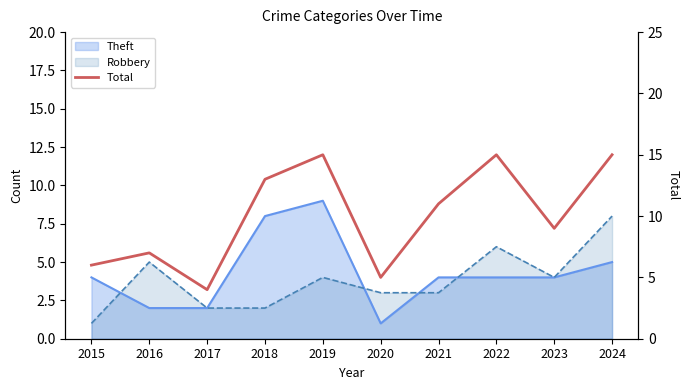

Reading right to left, what are all the values shown in this chart?

15	9	15	11	5	15	13	4	7	6